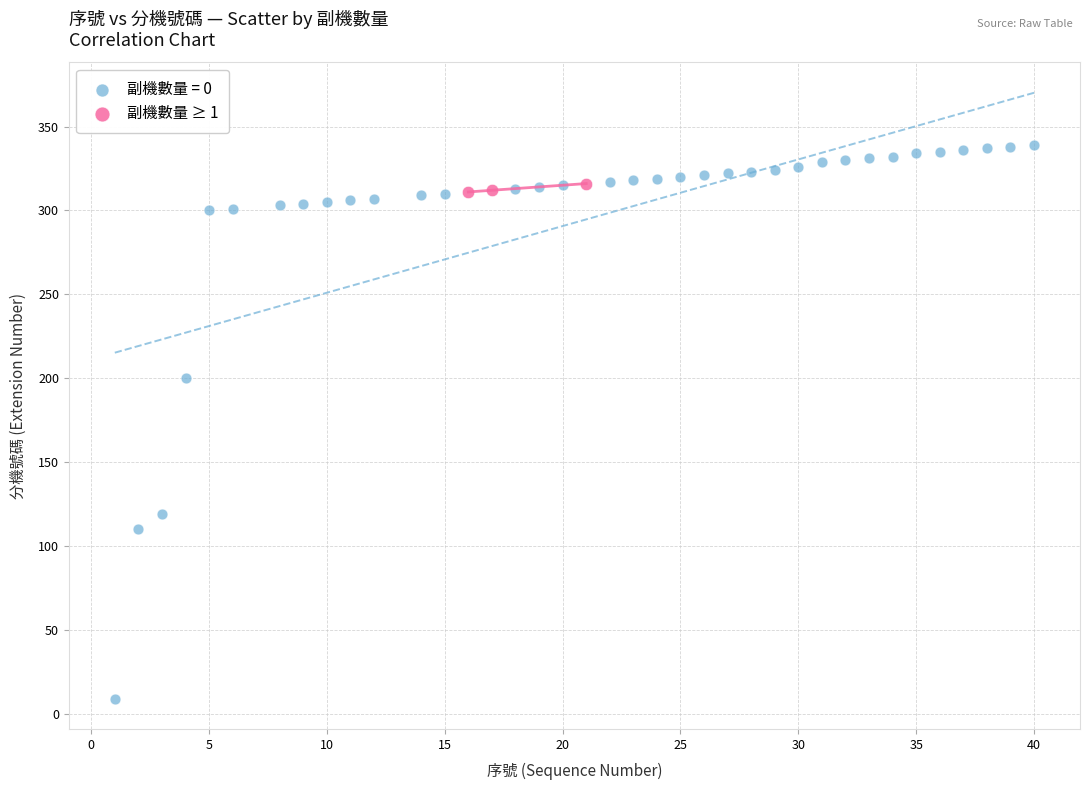

Which series has the largest Y range (max minus min)?

副機數量 = 0